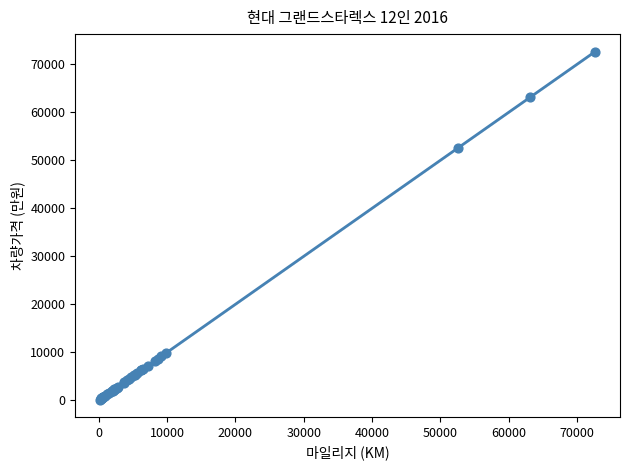

What Y value in the scatter plot is closest to 36415?

52541.0